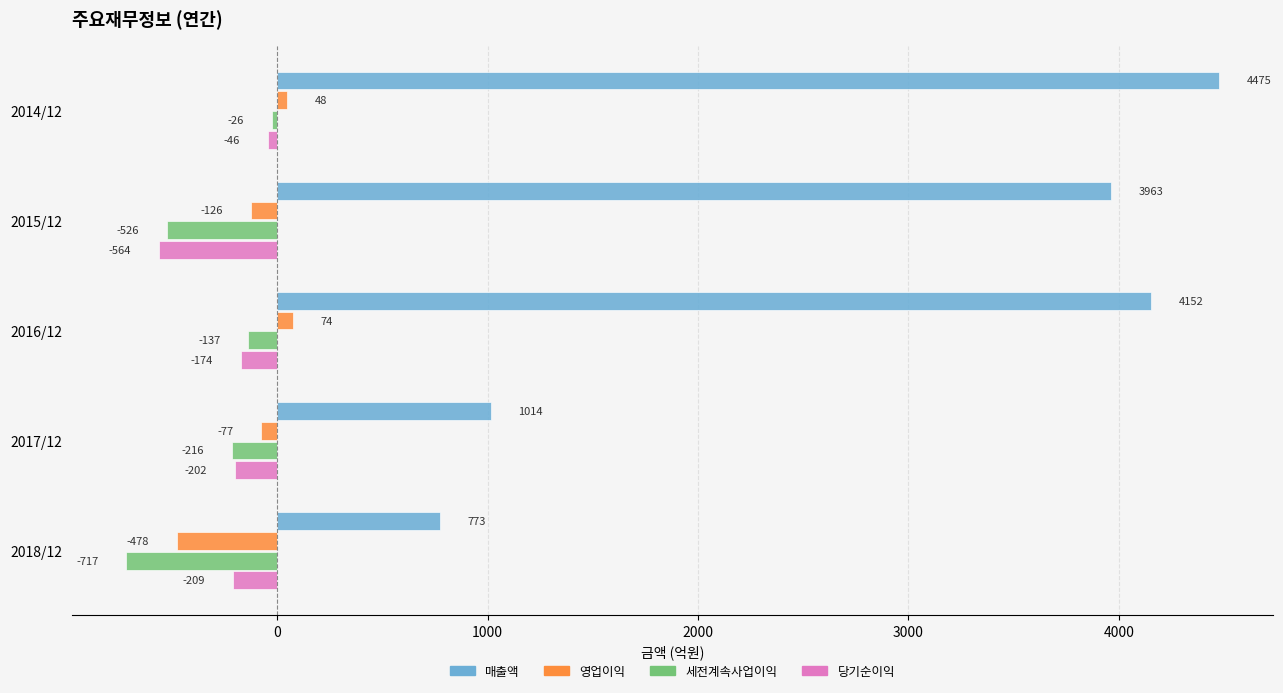

Which series has the largest total across all categories?

매출액